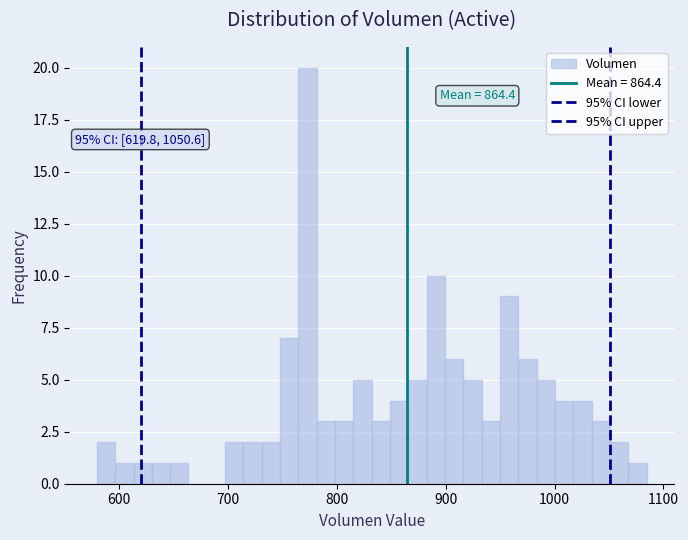

Around what value on the x-axis is the tallest bar? Give the approximate position of its centre, as read against the axis.

770